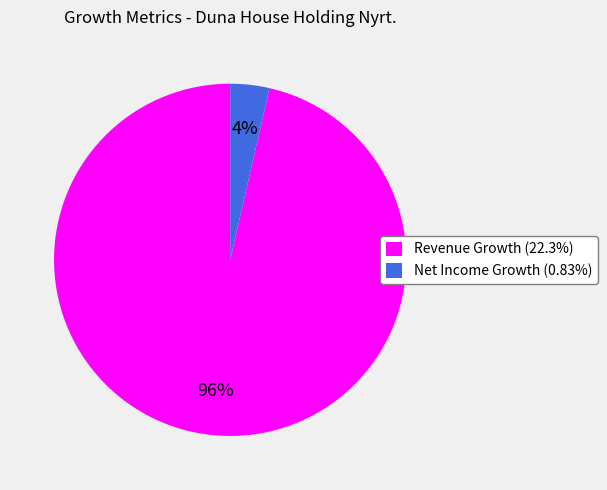

To the nearest percent, what portion does Net Income Growth (0.83%) represent?

4%